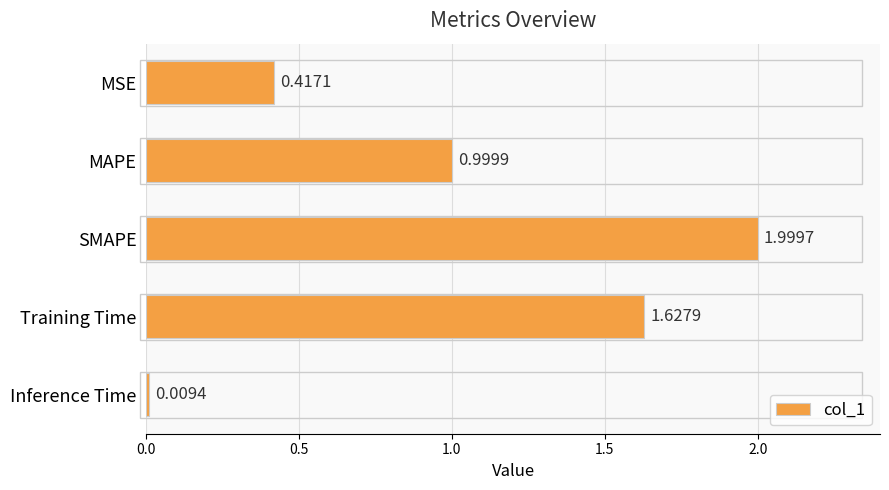

What is the change in value from MSE to Training Time?

+1.2